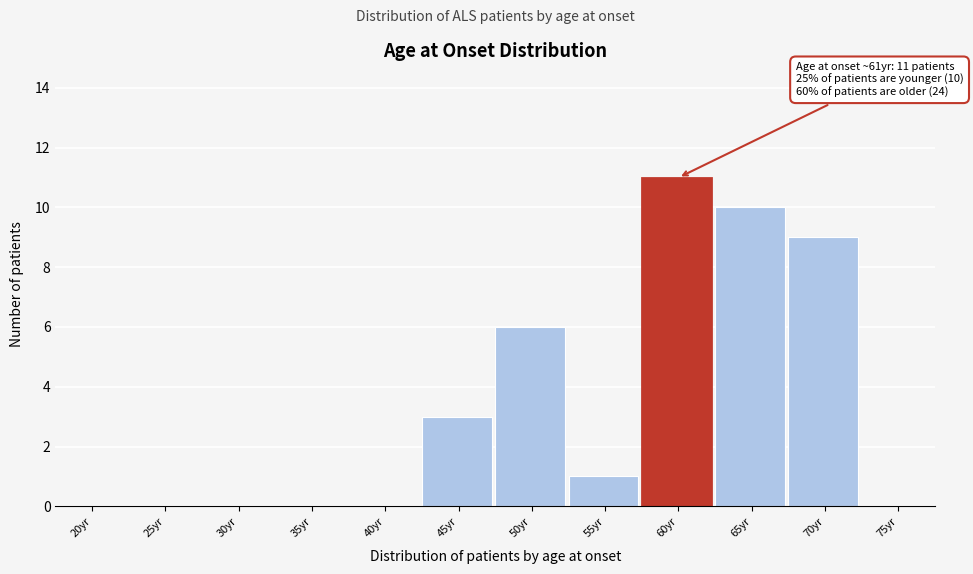

Reading left to right, what are all the values shown in this chart?

20yr=0	25yr=0	30yr=0	35yr=0	40yr=0	45yr=3	50yr=6	55yr=1	60yr=11	65yr=10	70yr=9	75yr=0